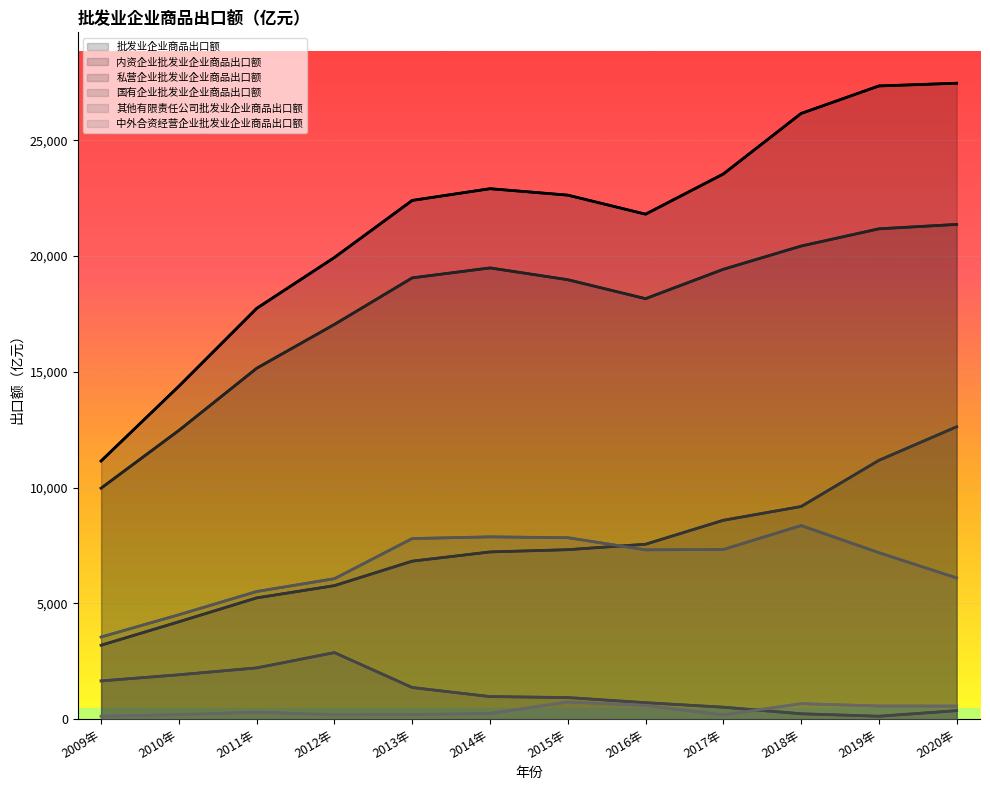

The value of 其他有限责任公司批发业企业商品出口额 at 2011年 is 5515.0. True or false?

True